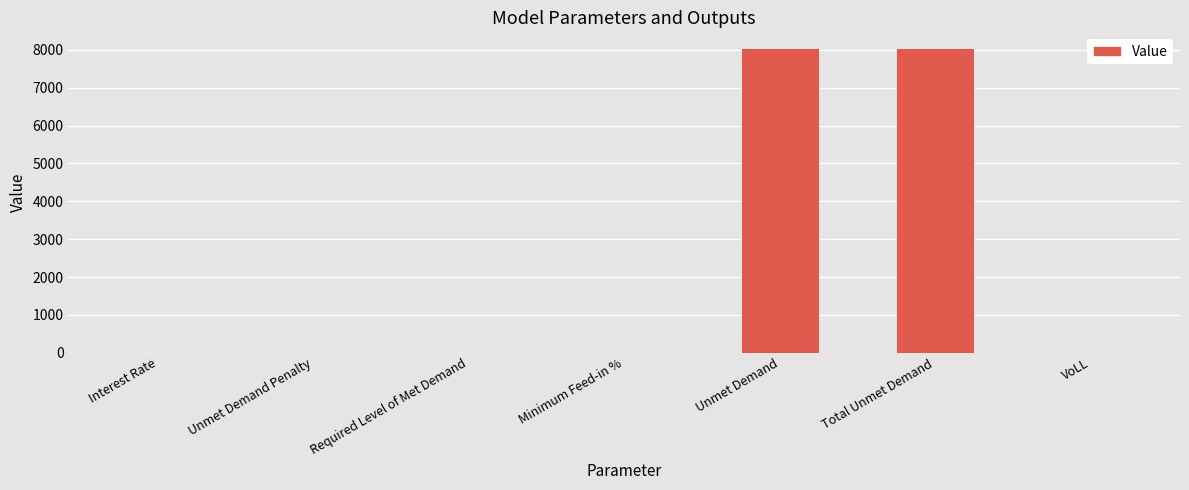

What is the change in value from Required Level of Met Demand to Total Unmet Demand?

+8062.3